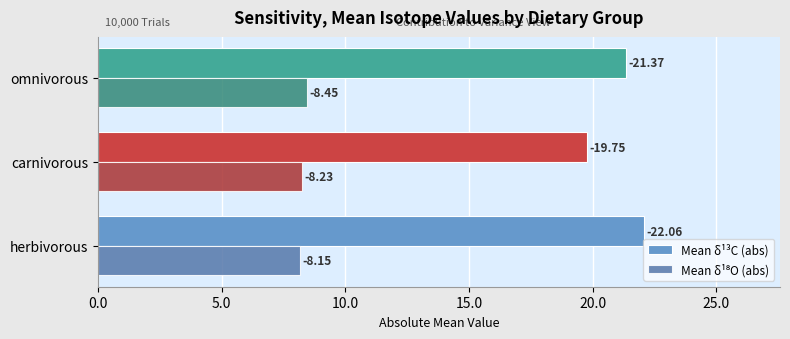

At how many categories does at least one series exceed 18?

3